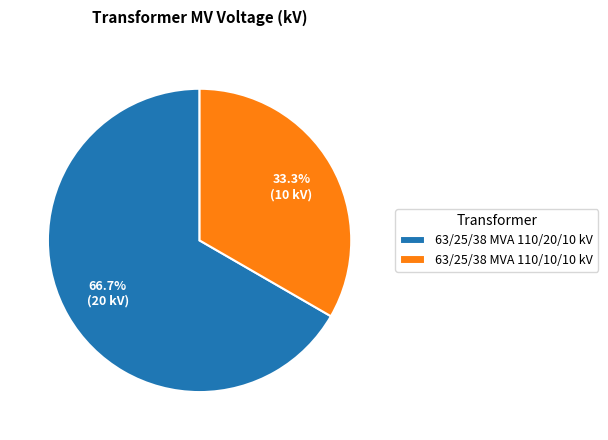

Which slice is the largest?

63/25/38 MVA 110/20/10 kV